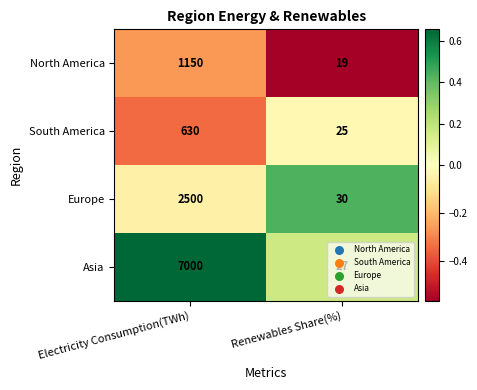

What is the difference between the maximum and minimum values in the North America series?

1131